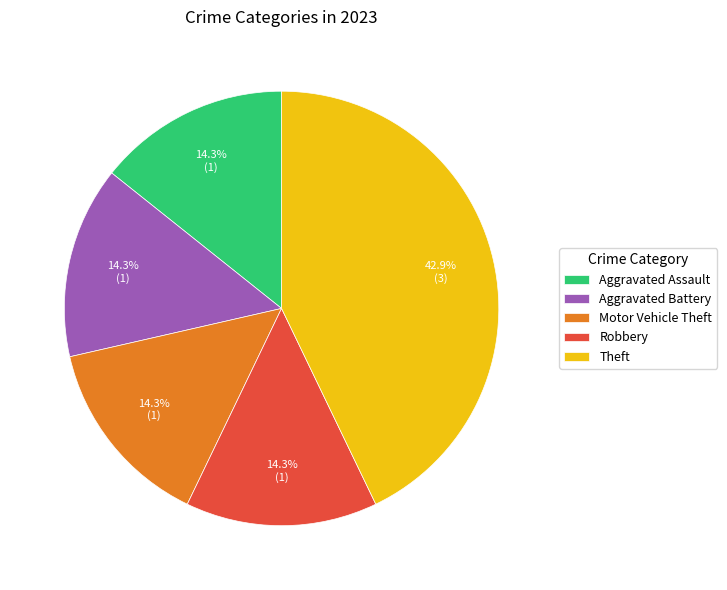

True or false: Aggravated Assault accounts for 27% of the total.

False